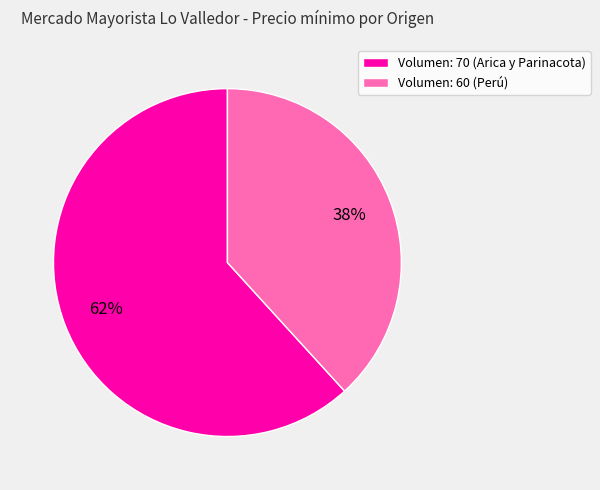

Is the sum of Volumen: 70 (Arica y Parinacota) and Volumen: 60 (Perú) greater than half?

Yes